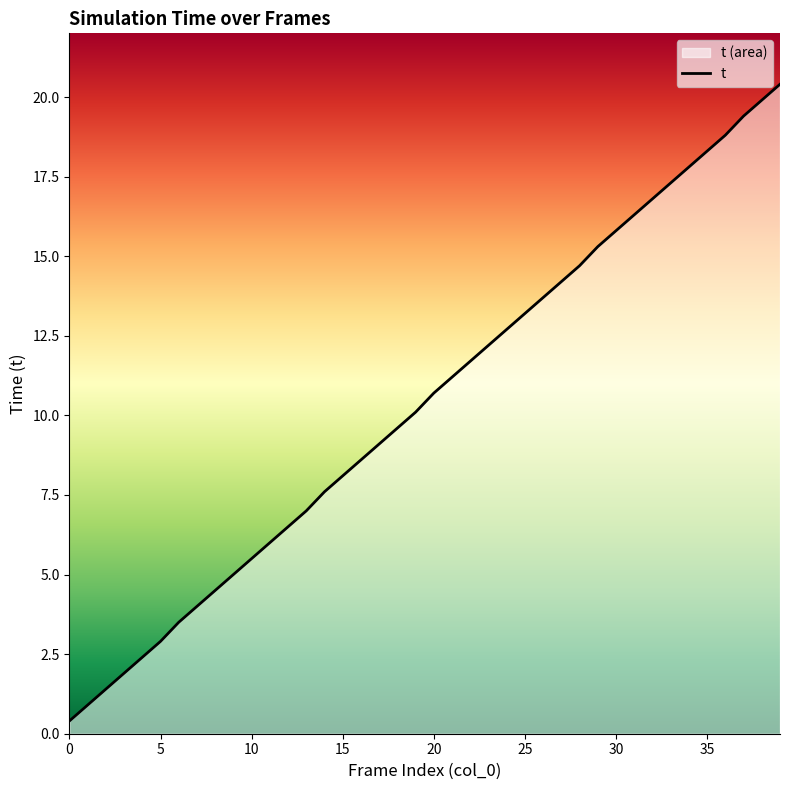

List the labels in order of value, largest first.

39, 38, 37, 36, 35, 34, 33, 32, 31, 30, 29, 28, 27, 26, 25, 24, 23, 22, 21, 20, 19, 18, 17, 16, 15, 14, 13, 12, 11, 10, 9, 8, 7, 6, 5, 4, 3, 2, 1, 0